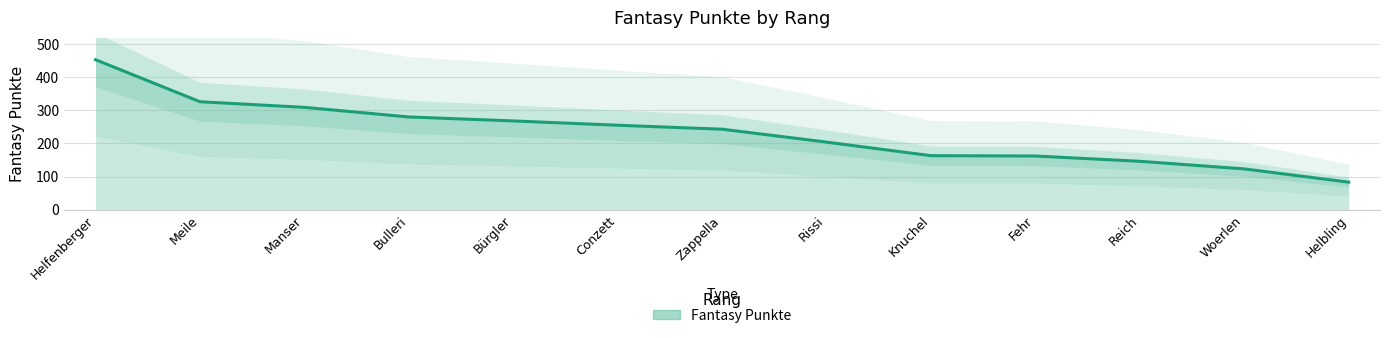

What is the ratio of the value at Bulleri to the value at Reich?

1.9